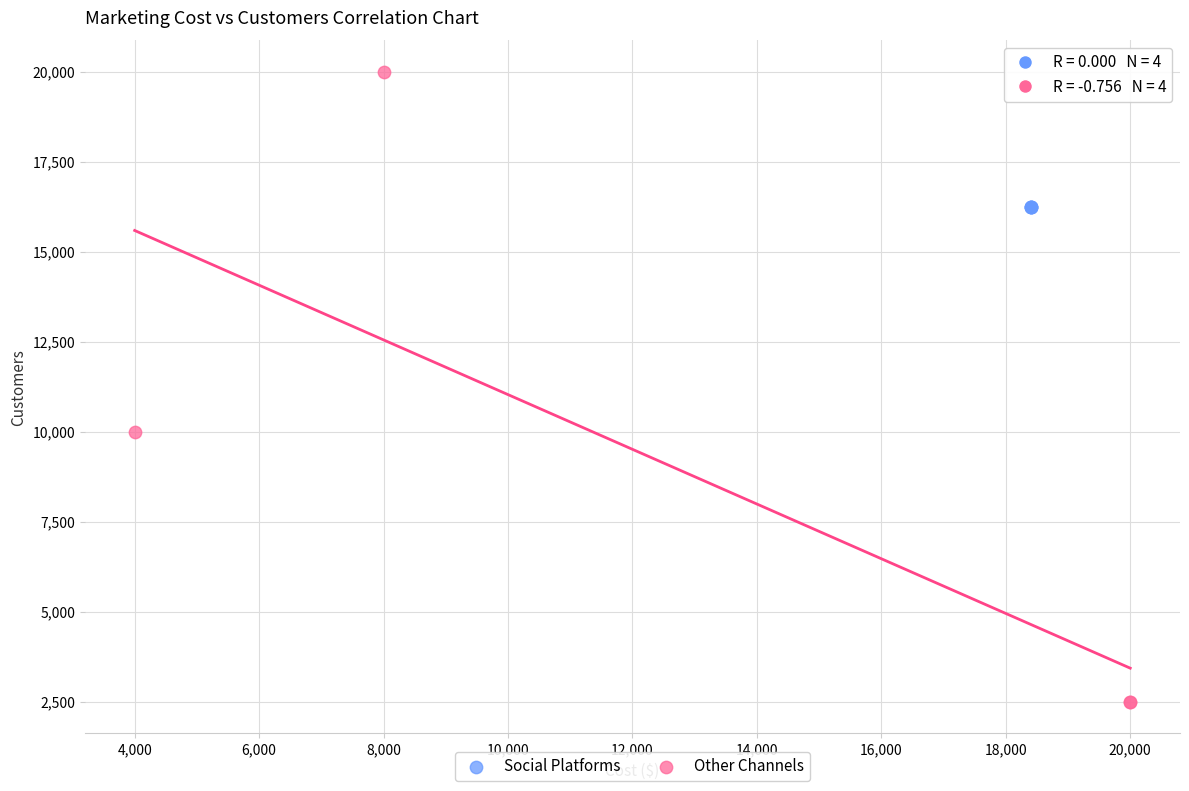

Which series reaches the maximum Y coordinate?

Other Channels